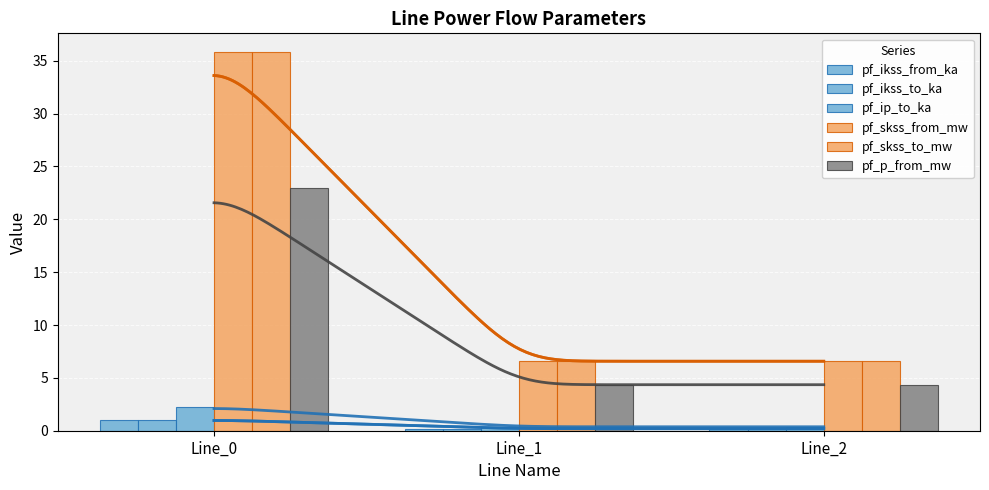

Reading left to right, transcribe all the data shown in this chart.

pf_ikss_from_ka: Line_0=1.0	Line_1=0.2	Line_2=0.2
pf_ikss_to_ka: Line_0=1.0	Line_1=0.2	Line_2=0.2
pf_ip_to_ka: Line_0=2.2	Line_1=0.4	Line_2=0.4
pf_skss_from_mw: Line_0=35.8	Line_1=6.6	Line_2=6.6
pf_skss_to_mw: Line_0=35.8	Line_1=6.6	Line_2=6.6
pf_p_from_mw: Line_0=23.0	Line_1=4.4	Line_2=4.4